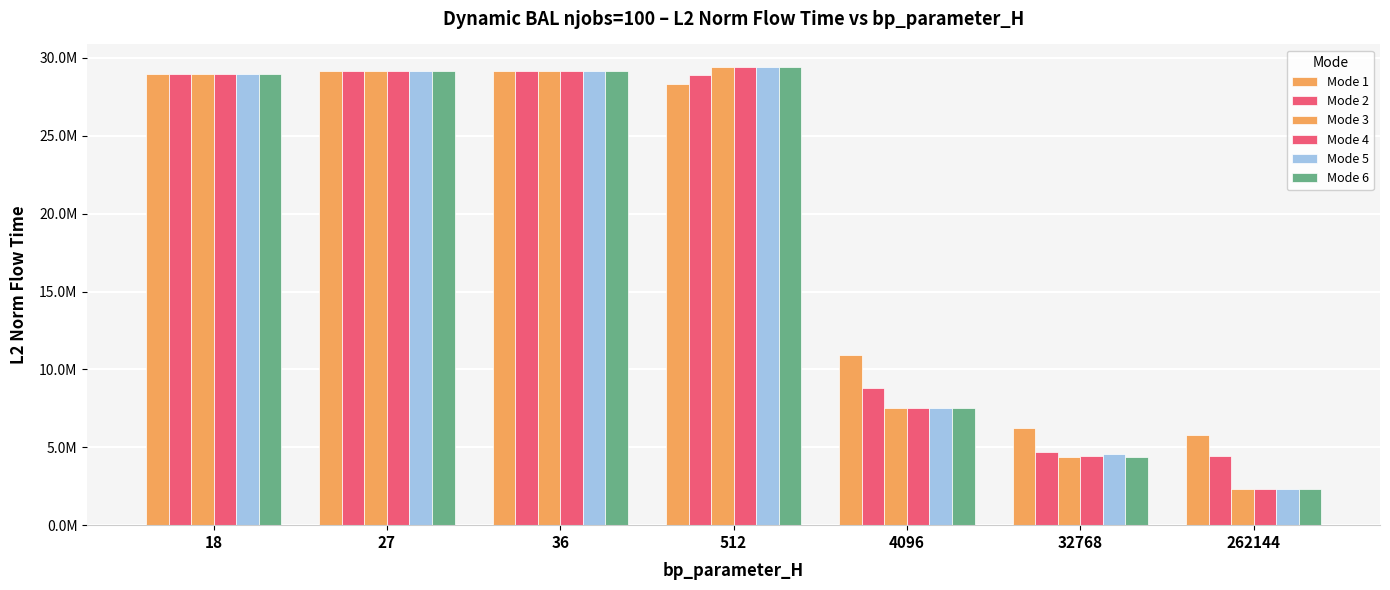

What is the value of the Mode 2 bar at the 6th from the left?

4713051.4